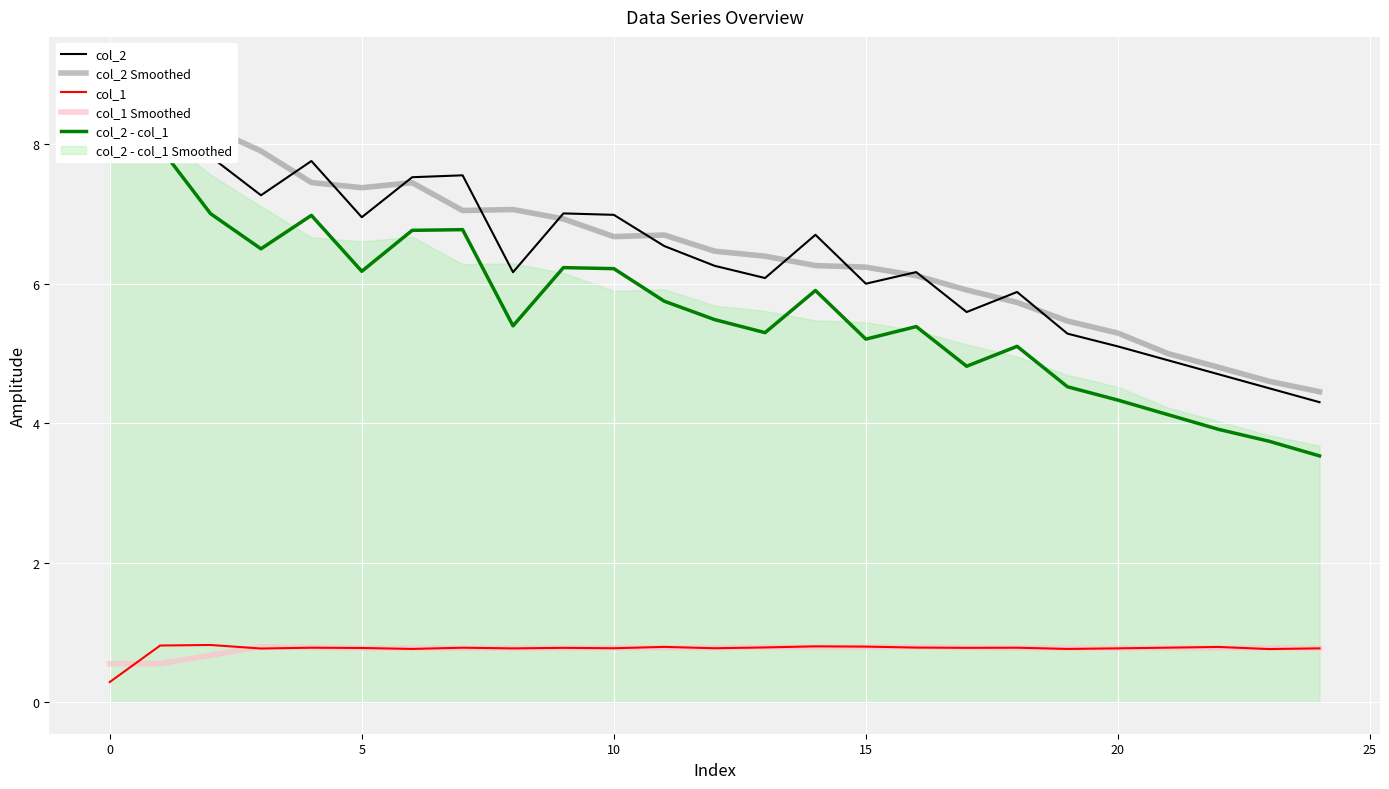

How many data points in col_2 Smoothed are above 6?

17